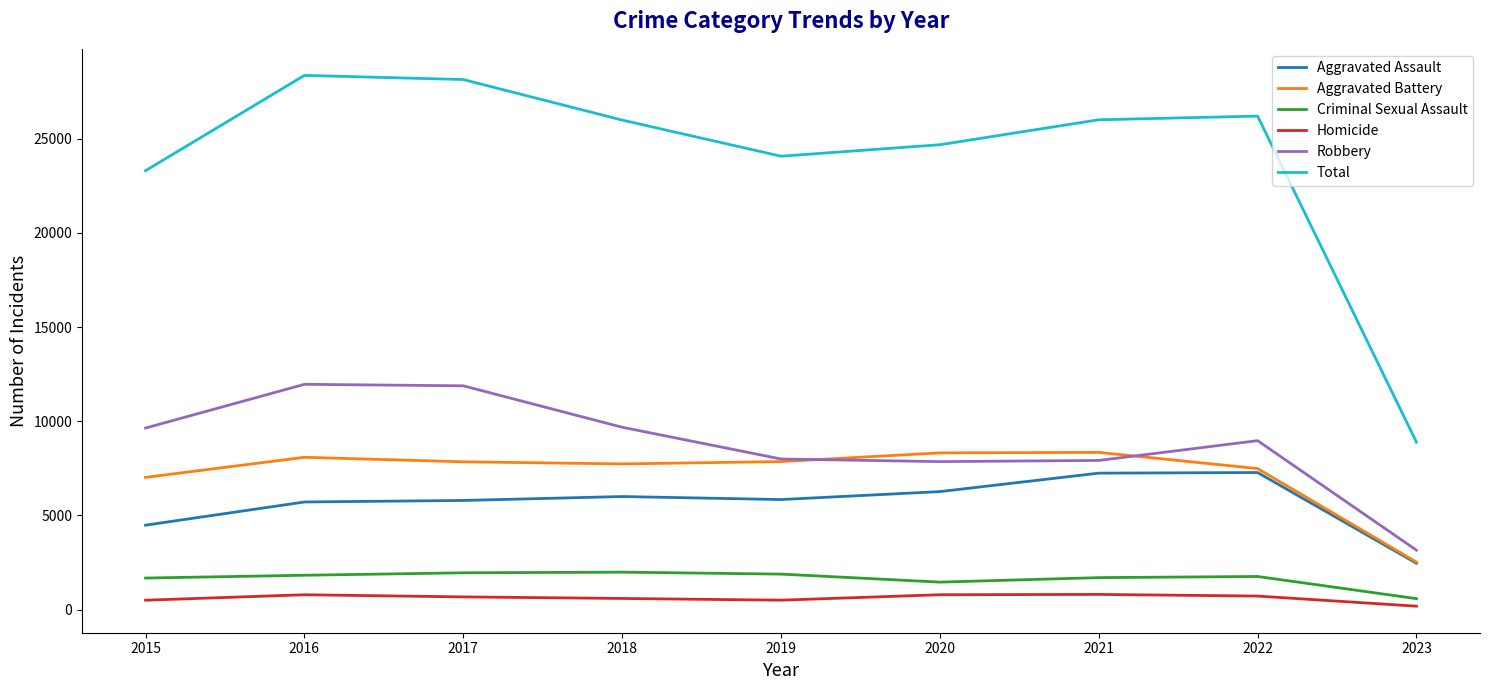

Which series changed the most between 2016 and 2018?

Total